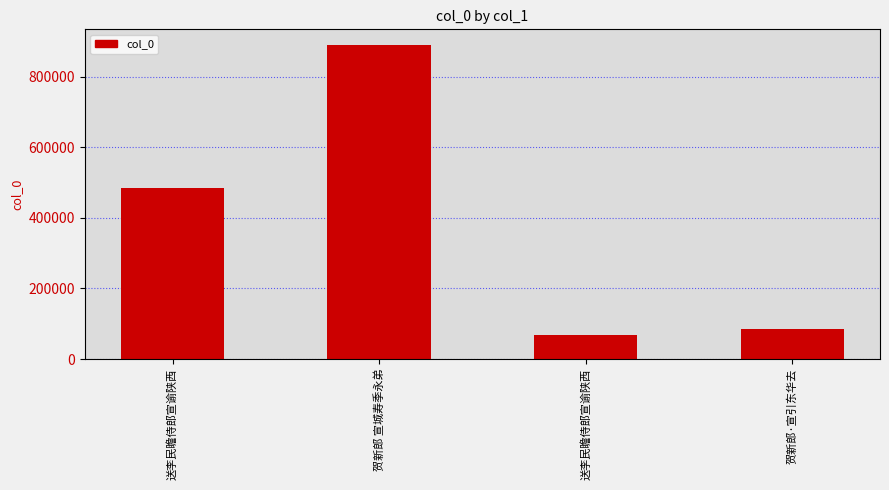

Which category has the highest value across all series?

贺新郎 宣城寿季永弟